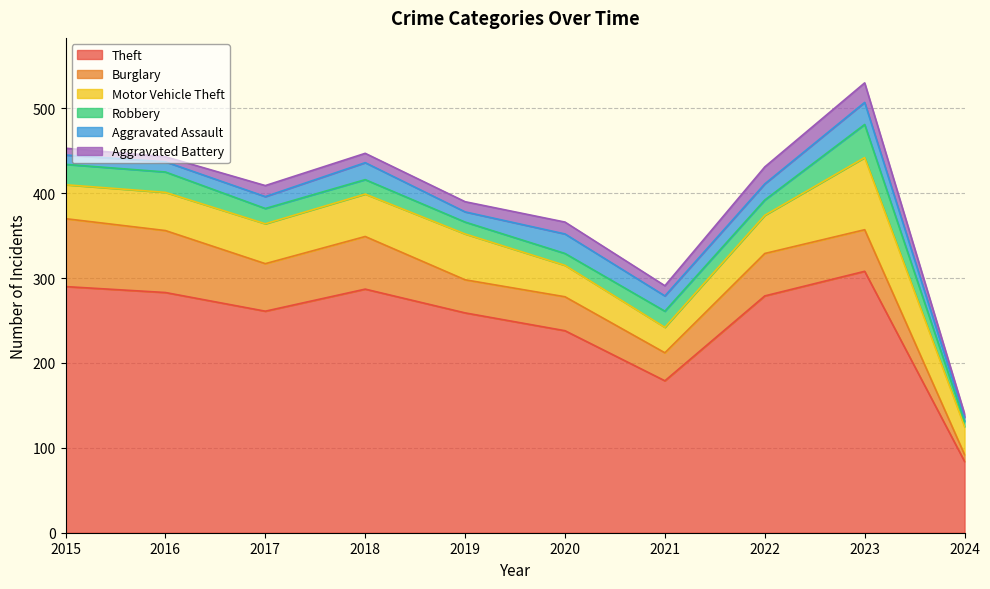

The Burglary series shows 39 at 2019. True or false?

True